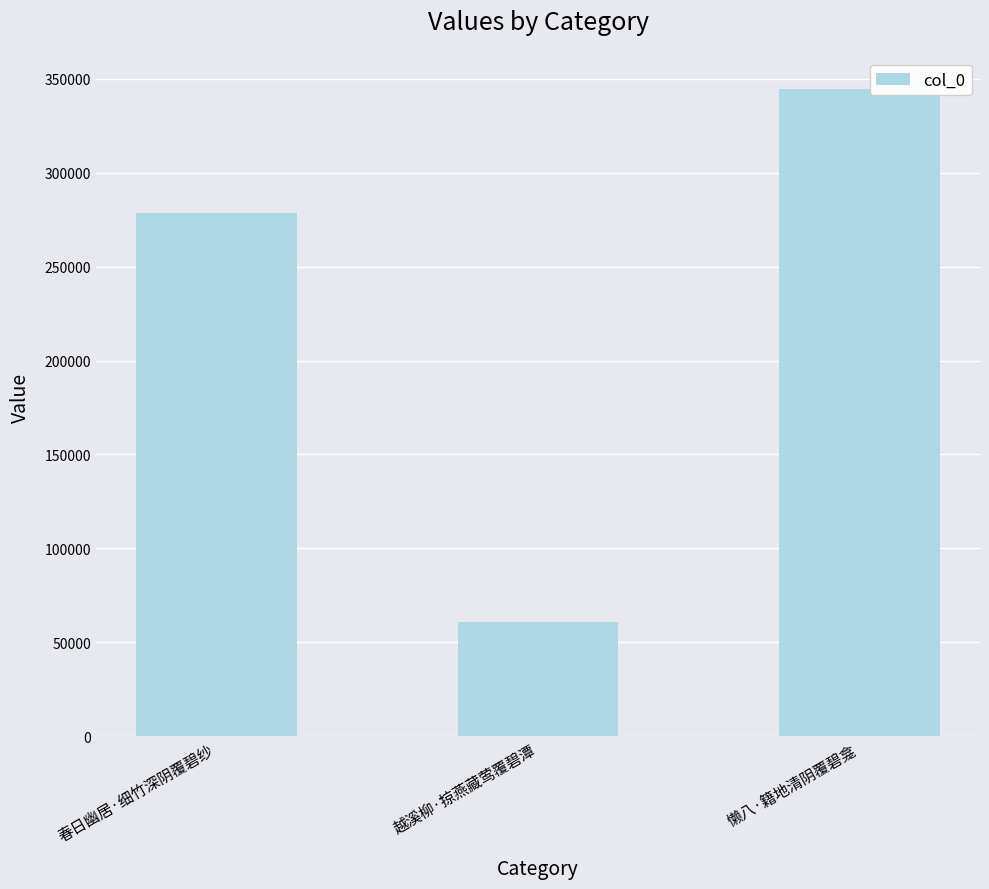

Rank the categories by value from lowest to highest.

越溪柳·掠燕藏莺覆碧潭, 春日幽居·细竹深阴覆碧纱, 懒八·籍地清阴覆碧龛